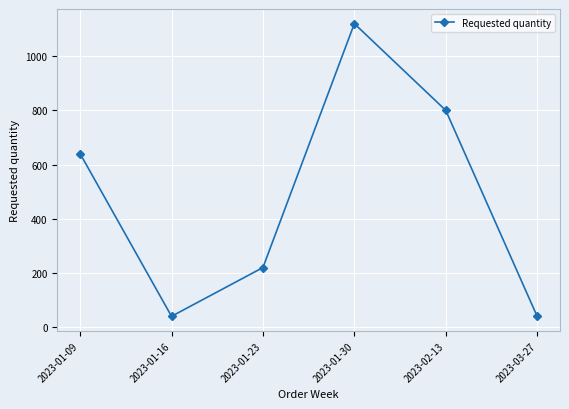

What is the average value?

477